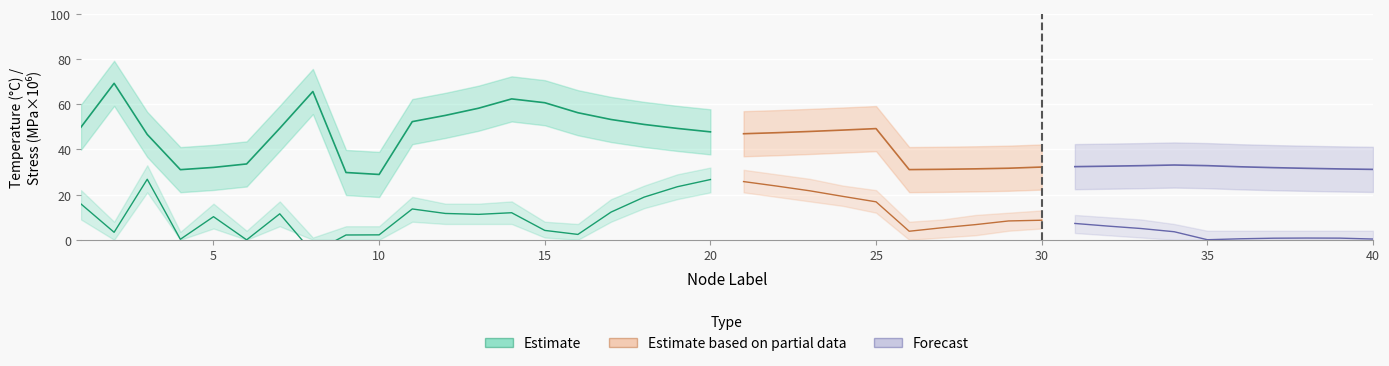

How many series are shown in this chart?

6